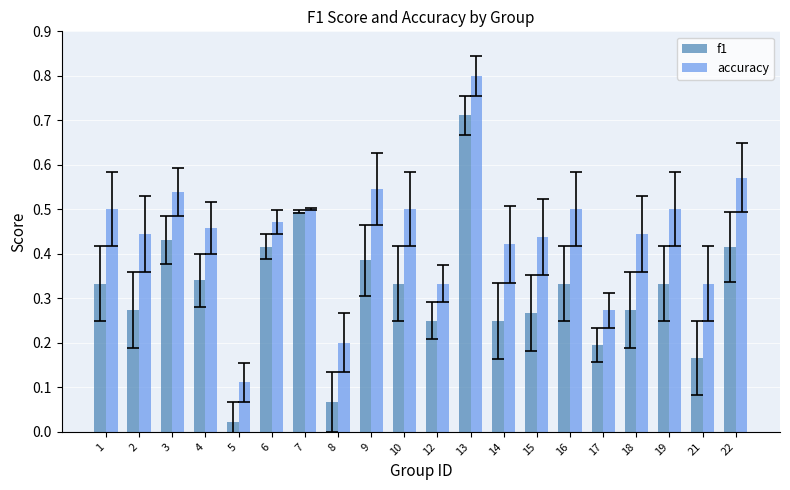

True or false: accuracy has a value of 0.2 at 4.

False